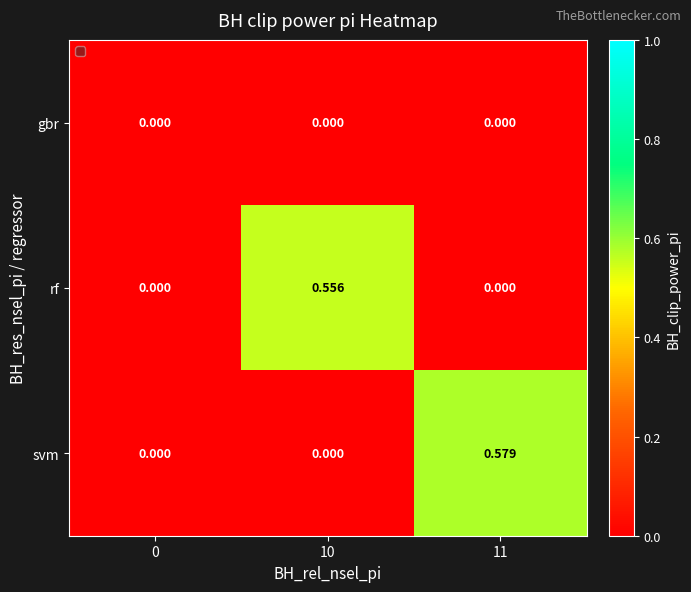

Which series has the largest total across all categories?

svm